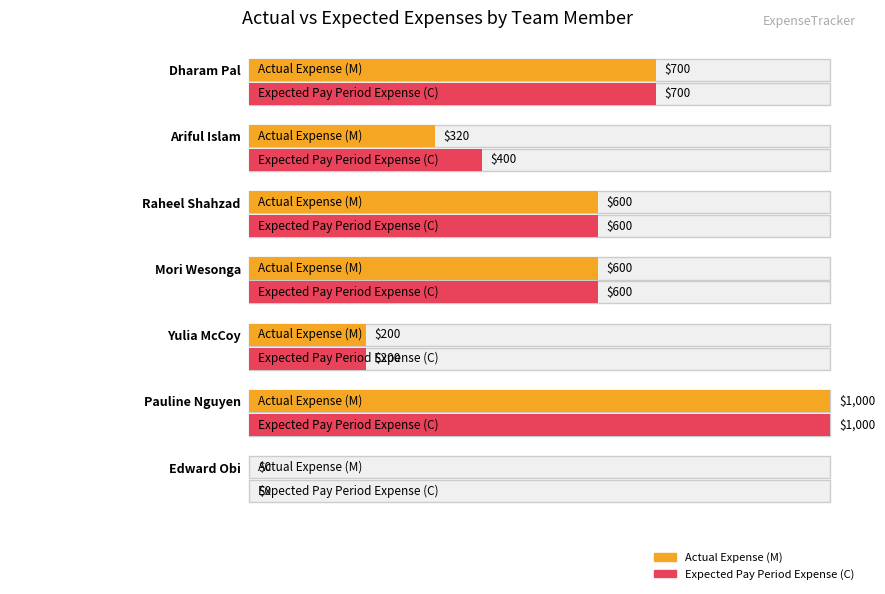

Count the Actual Expense (M) values in the range 200 to 700.

5